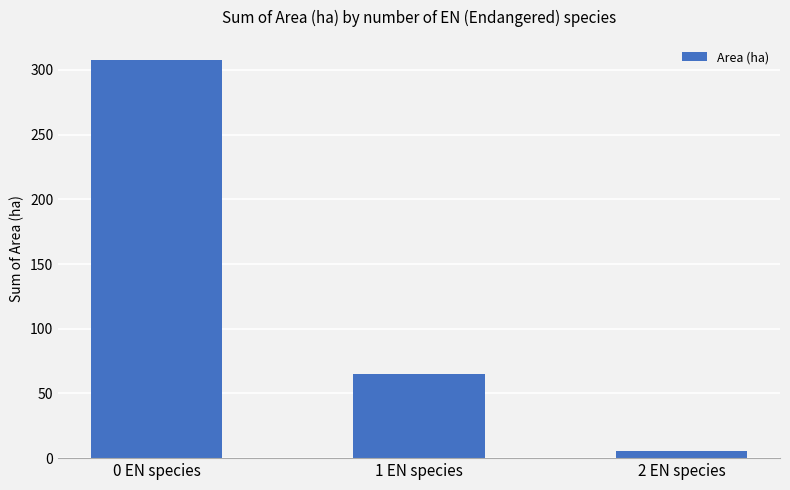

What is the sum of the values at 1 EN species and 0 EN species?

372.7